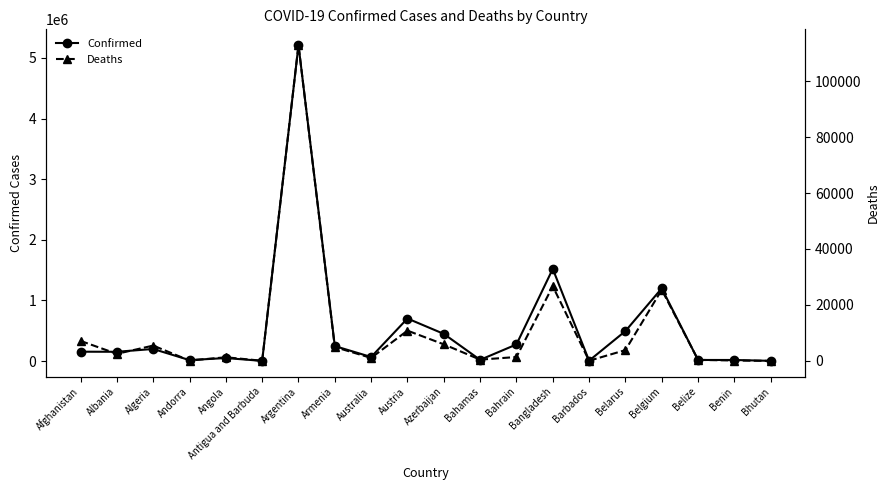

What is the difference between the highest and lowest values at Bahamas?

18582